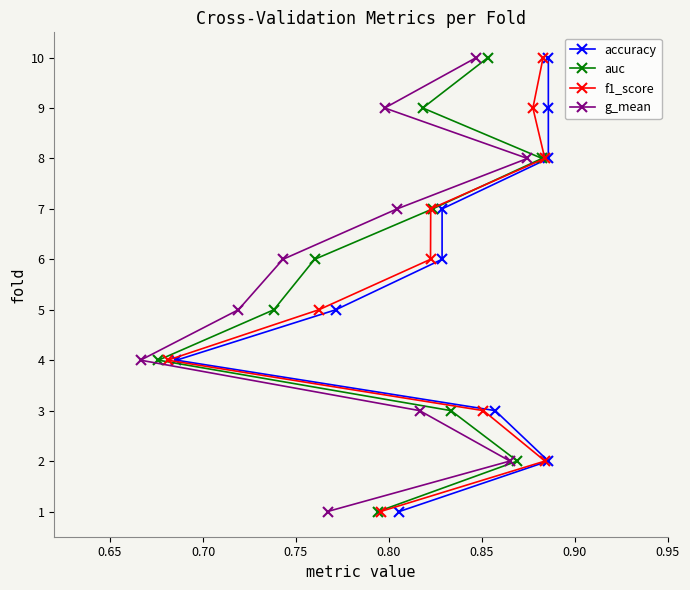

What is the difference between the second highest and second lowest values in the auc series?

7